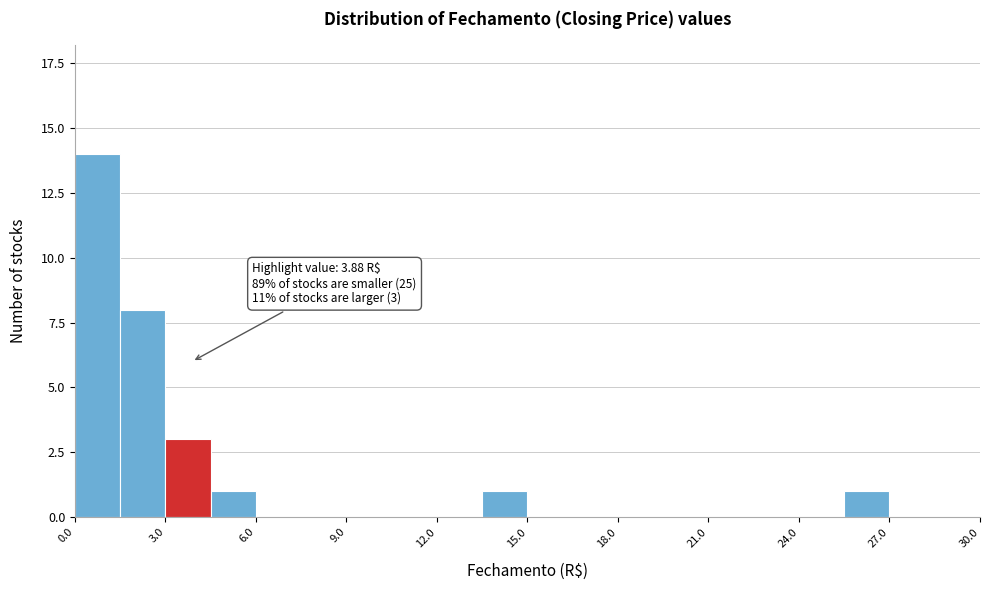

Around what value on the x-axis is the tallest bar? Give the approximate position of its centre, as read against the axis.

1.0